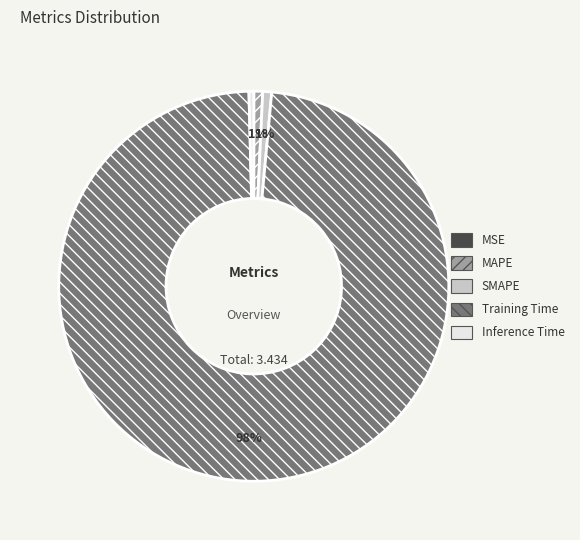

Does any single category account for the majority?

Yes